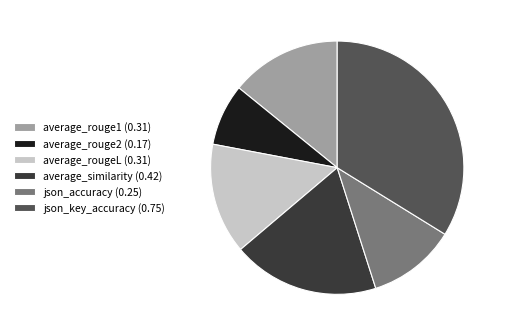

Combined, do average_rouge1 (0.31) and json_key_accuracy (0.75) account for over 50%?

No